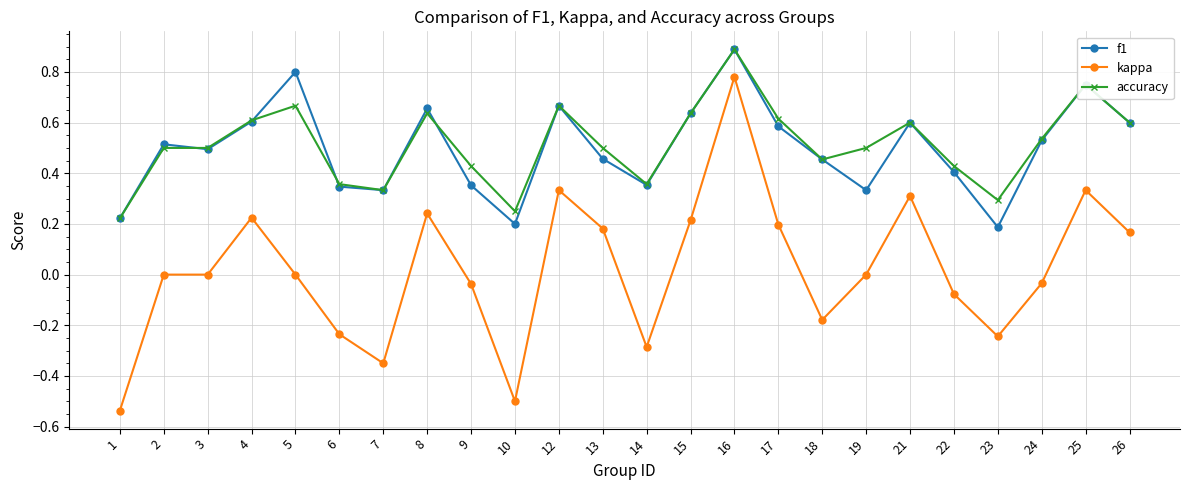

What is the total value across all series at 26?

1.4